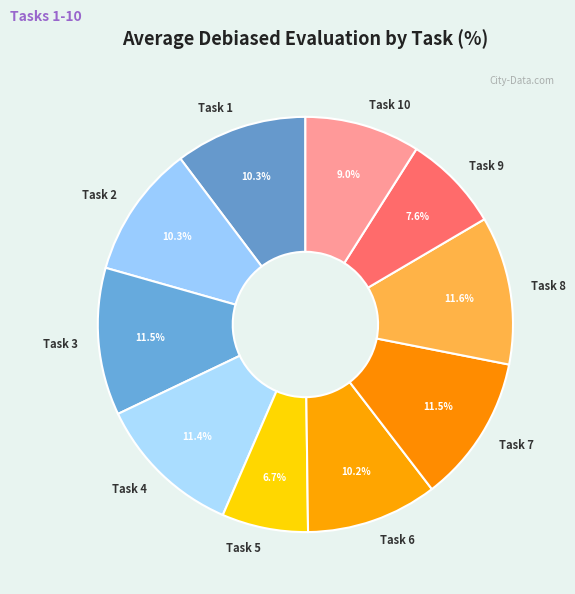

What percentage do Task 1 and Task 5 together represent?

17.0%